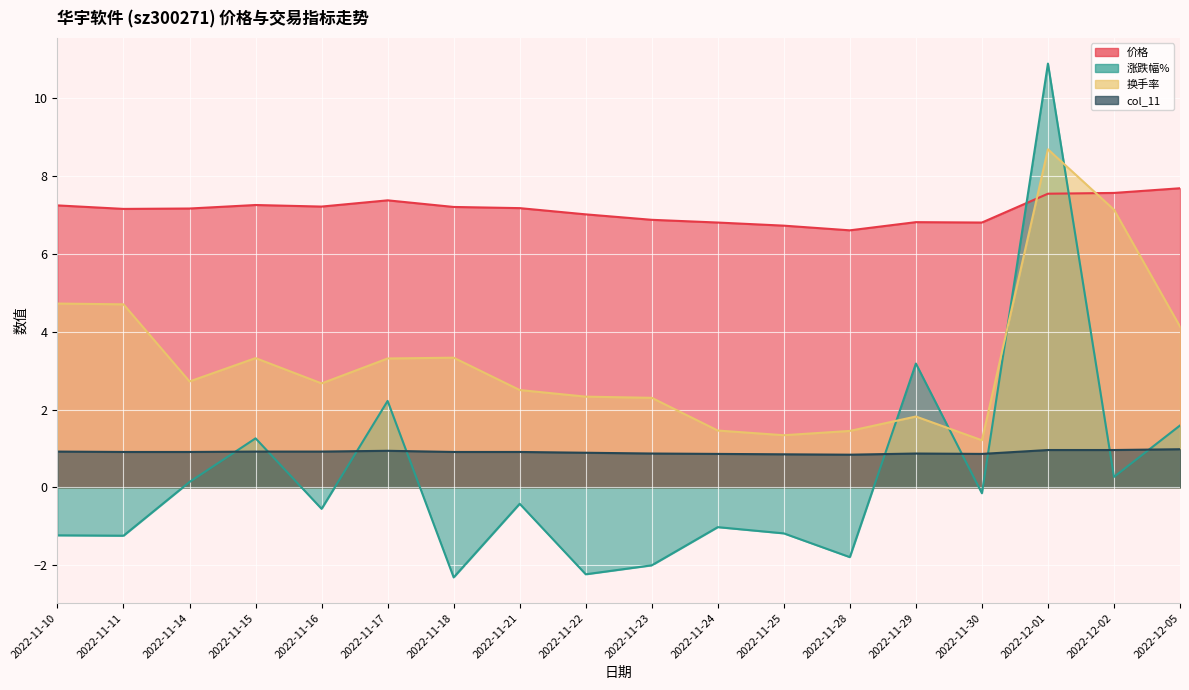

What is the value of the 换手率 point at the 15th from the left?

1.2